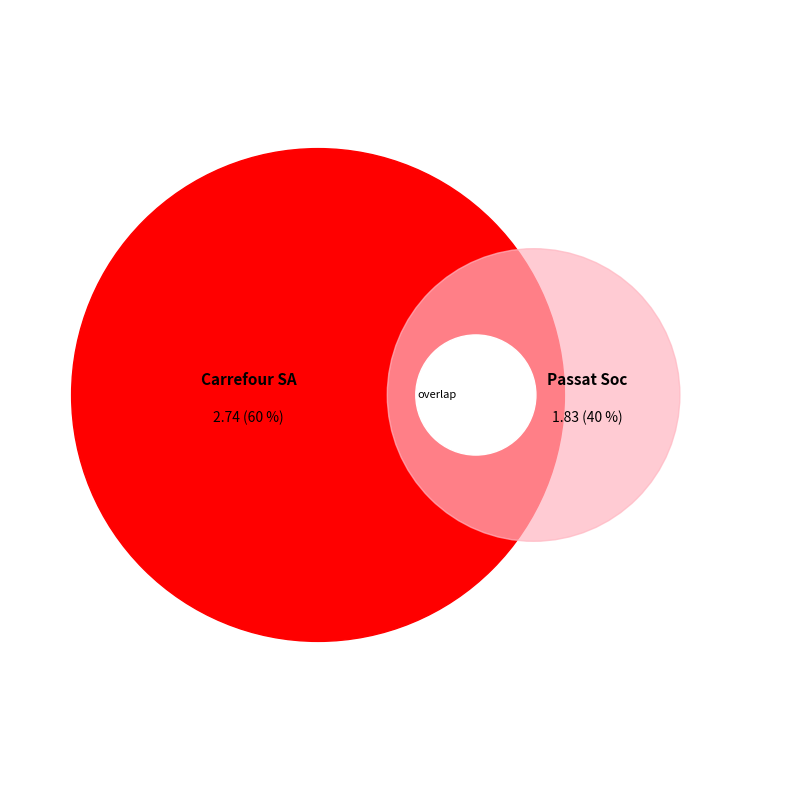

Does any single category account for the majority?

Yes